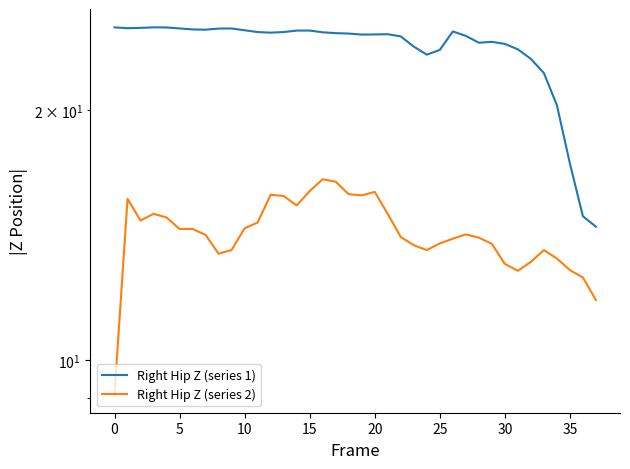

Which series changed the most between 13 and 14?

Right Hip Z (series 2)